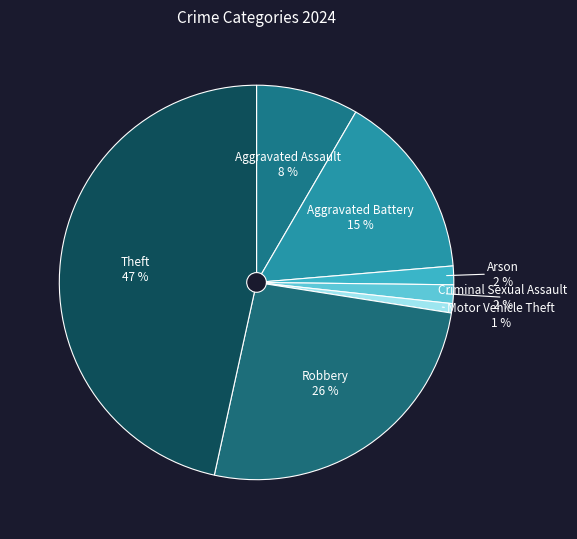

Do Aggravated Battery and Robbery together represent more than half of the pie?

No